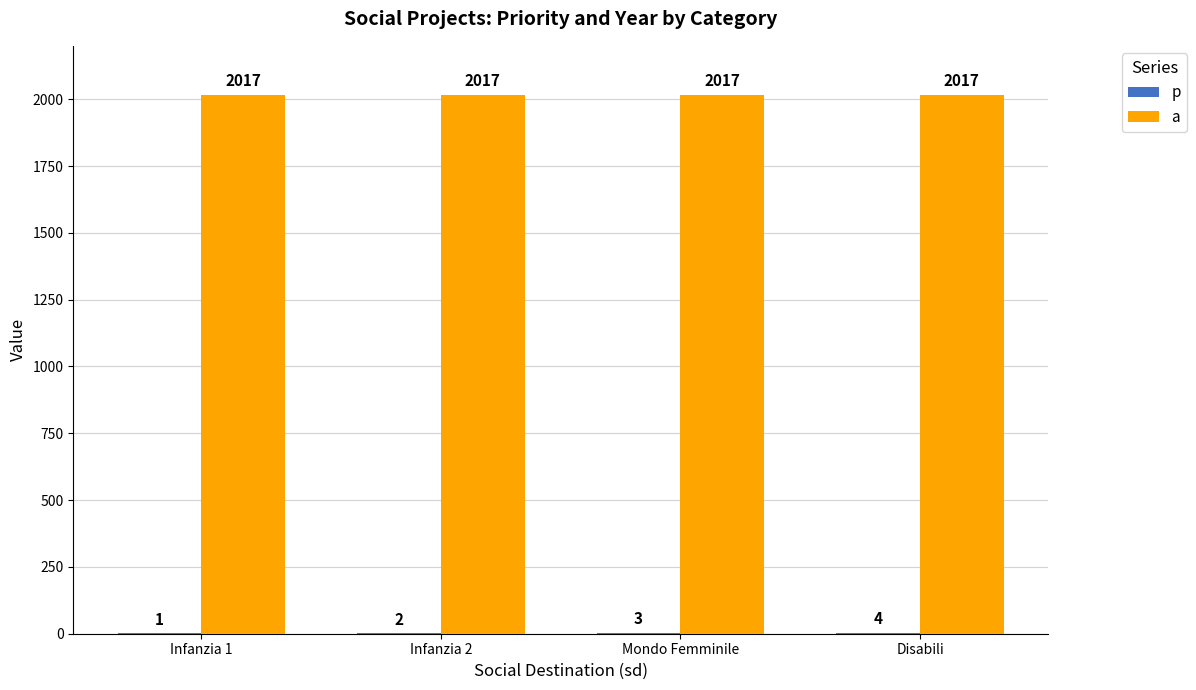

At which category is the sum across all series the highest?

Disabili